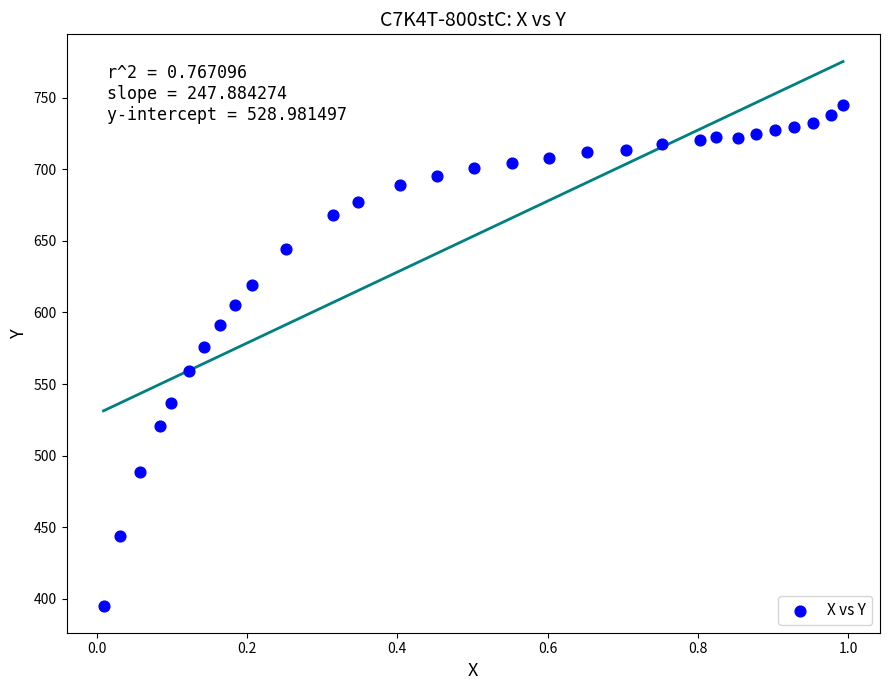

What is the range of Y values (max minus min)?

349.5